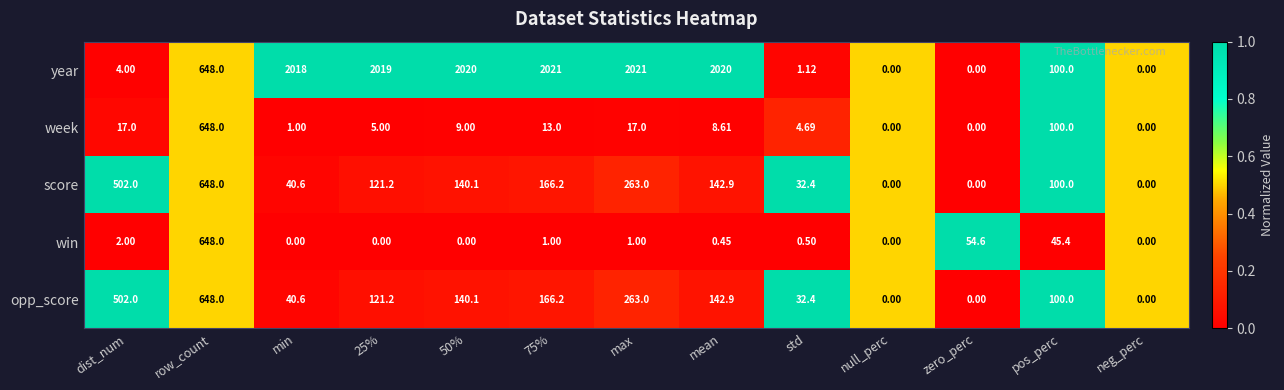

What is the greatest value displayed?

2021.0